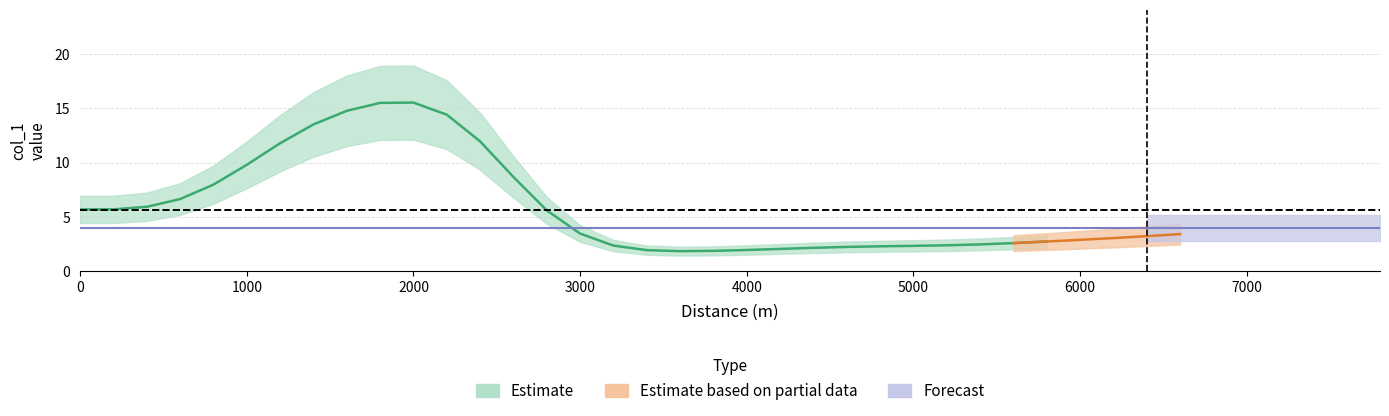

Does the chart display data point markers on the line(s)?

No